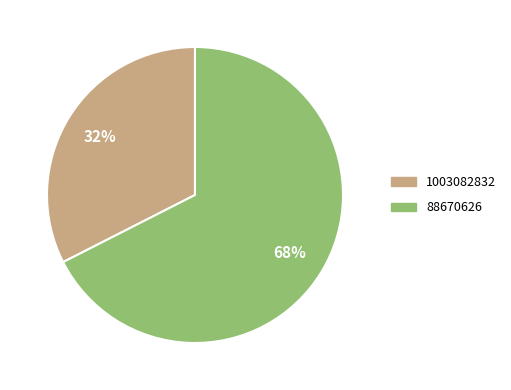

Count the number of slices in the pie.

2